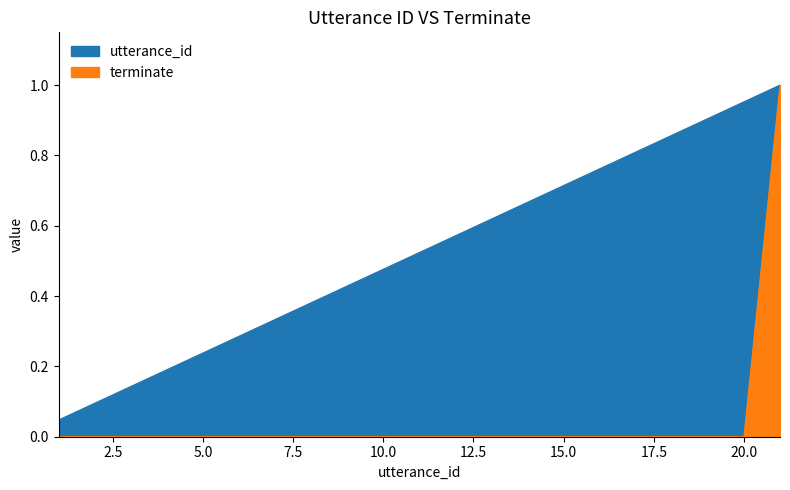

The value of terminate at 4 is 0.0. True or false?

True